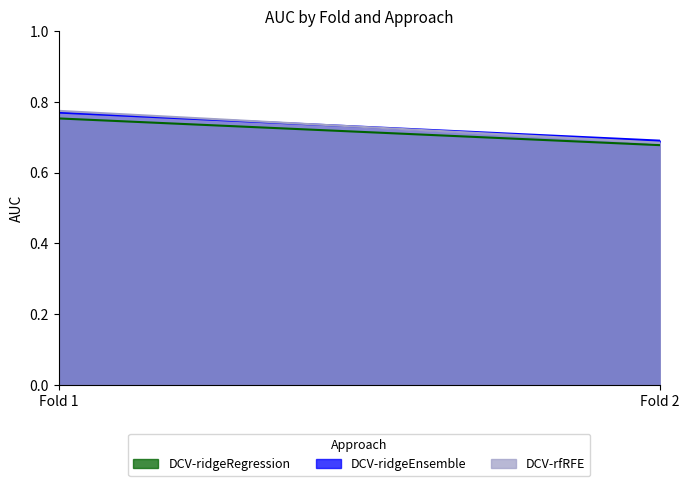

Read the DCV-ridgeEnsemble value at Fold 2.

0.7